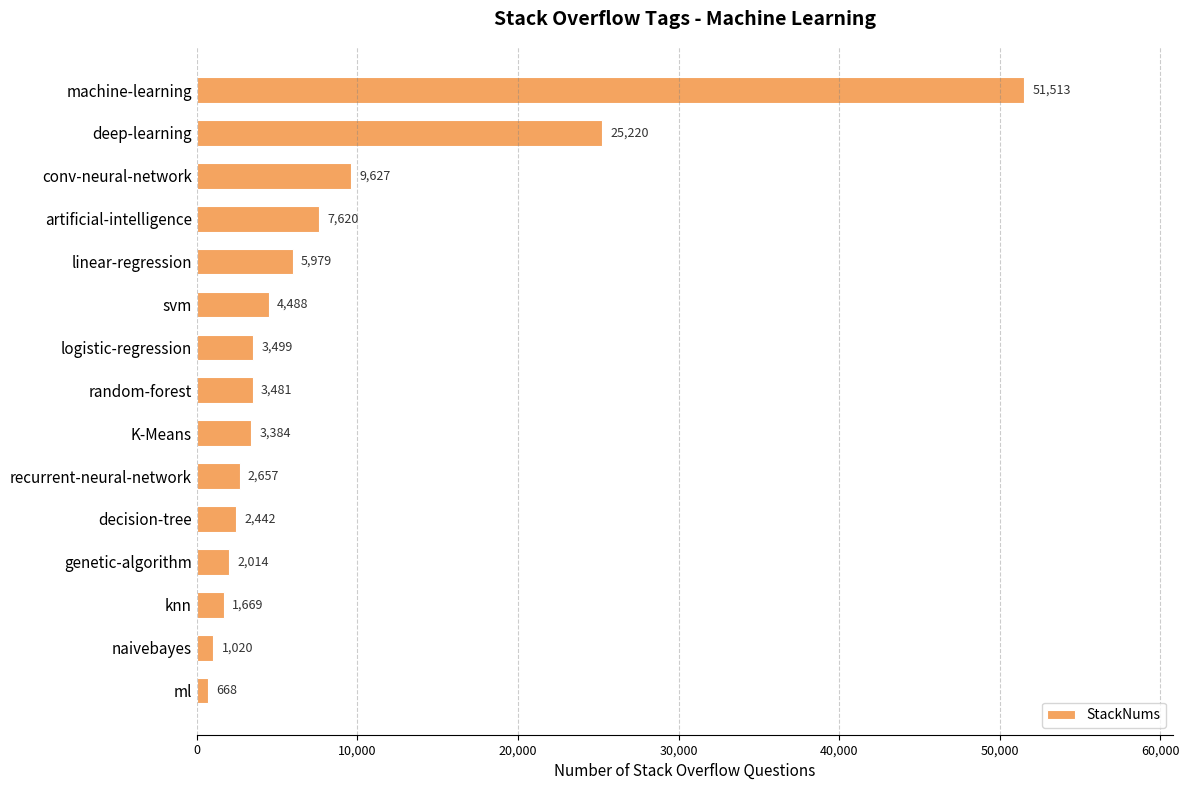

Reading top to bottom, list all the values displayed in this chart.

machine-learning=51513	deep-learning=25220	conv-neural-network=9627	artificial-intelligence=7620	linear-regression=5979	svm=4488	logistic-regression=3499	random-forest=3481	K-Means=3384	recurrent-neural-network=2657	decision-tree=2442	genetic-algorithm=2014	knn=1669	naivebayes=1020	ml=668